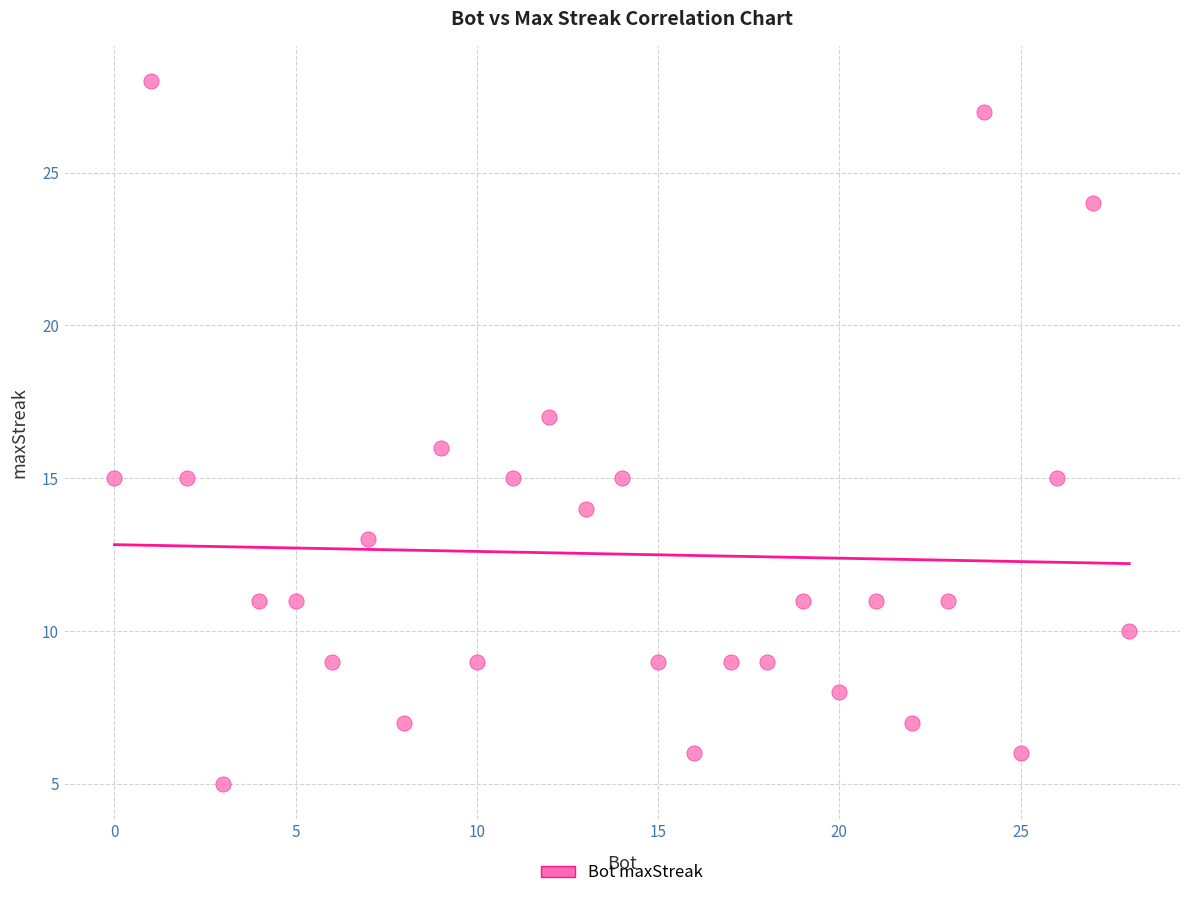

What is the range of Y values (max minus min)?

23